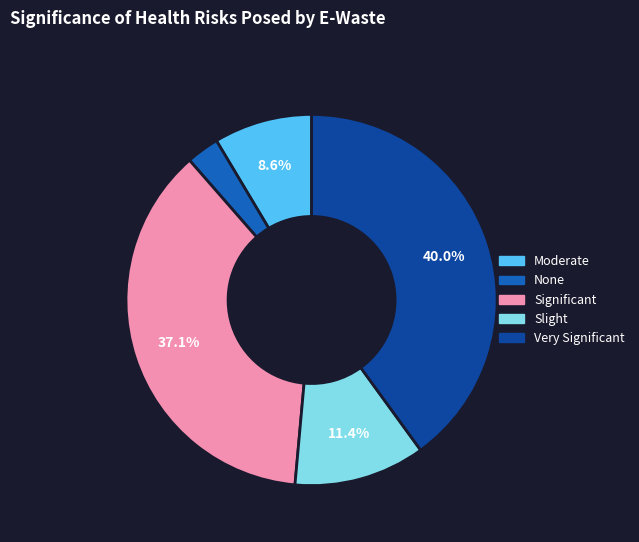

Does Very Significant account for over 50% of the chart?

No